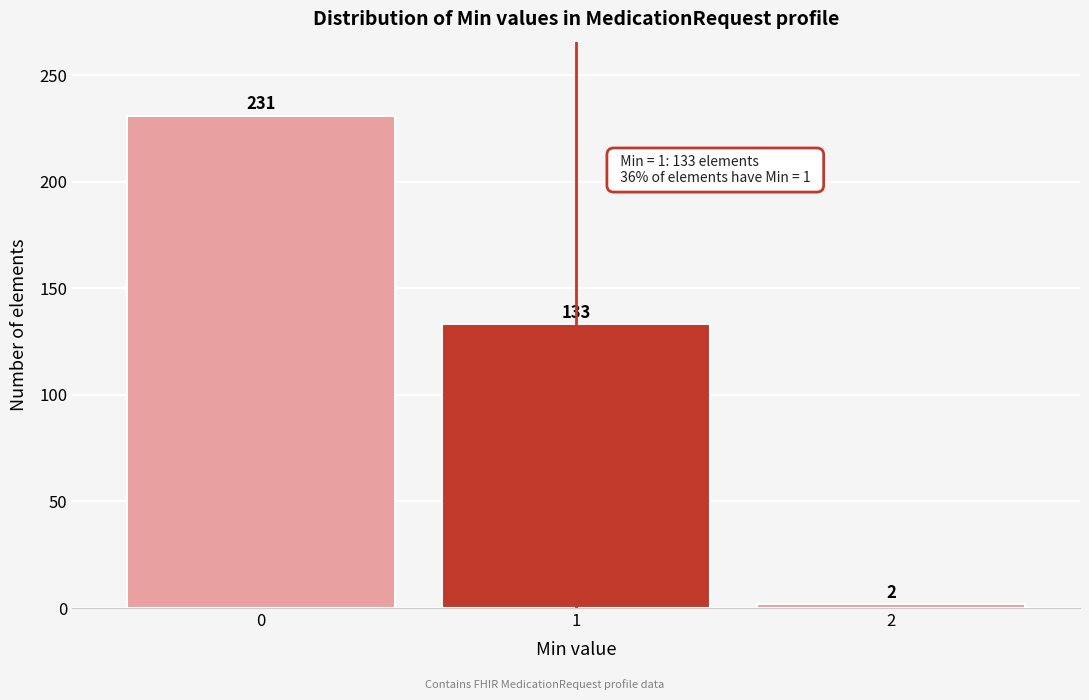

Reading left to right, what are all the values shown in this chart?

231	133	2